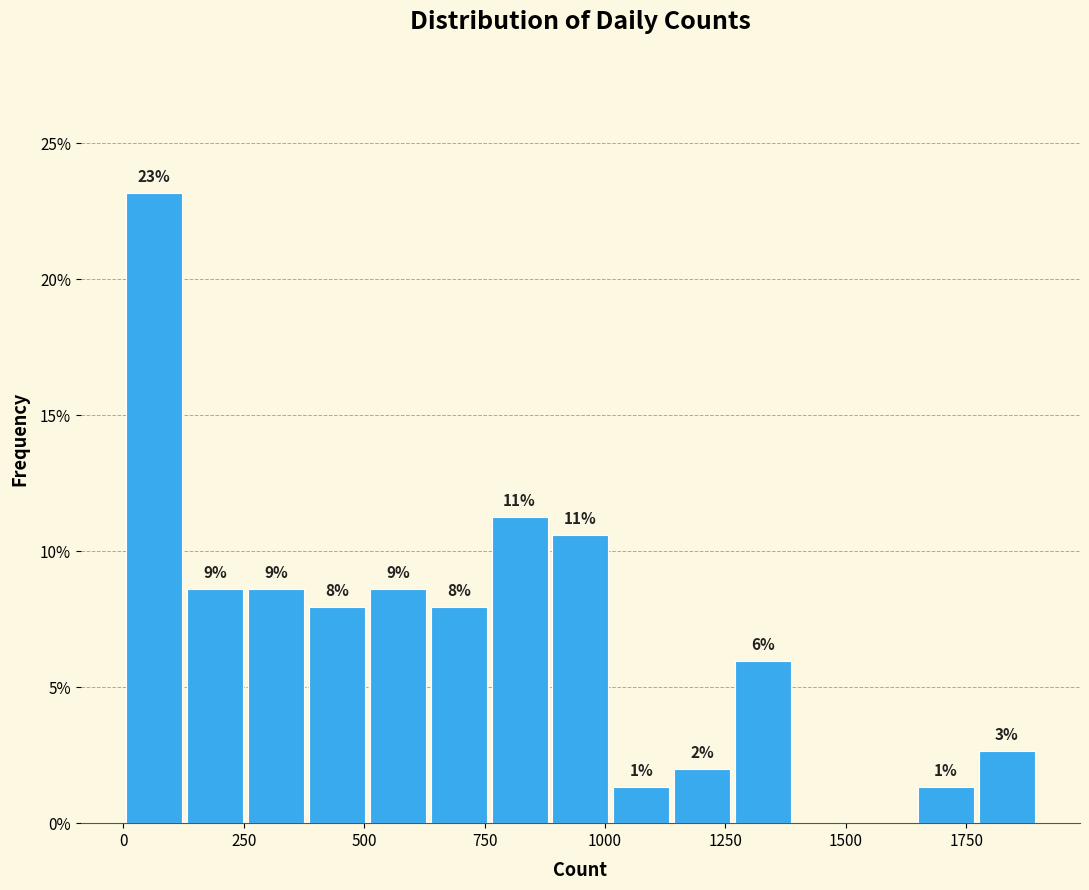

Read against the x-axis, roughly where is the centre of the tallest bar?

50